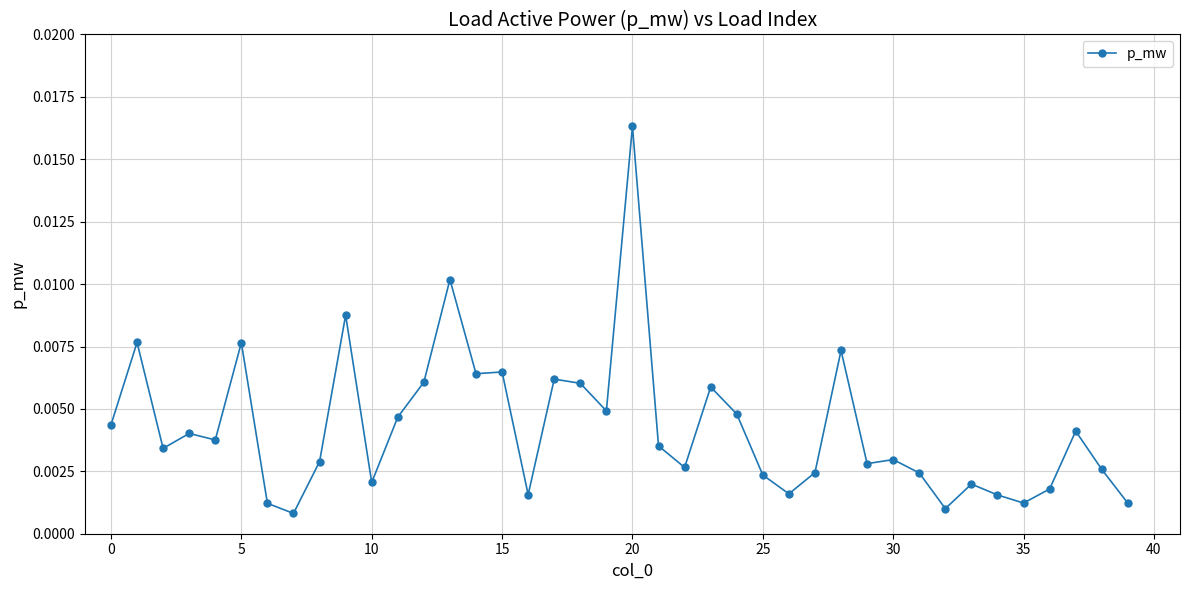

True or false: there are more than 2 points higher than both neighbors.

True